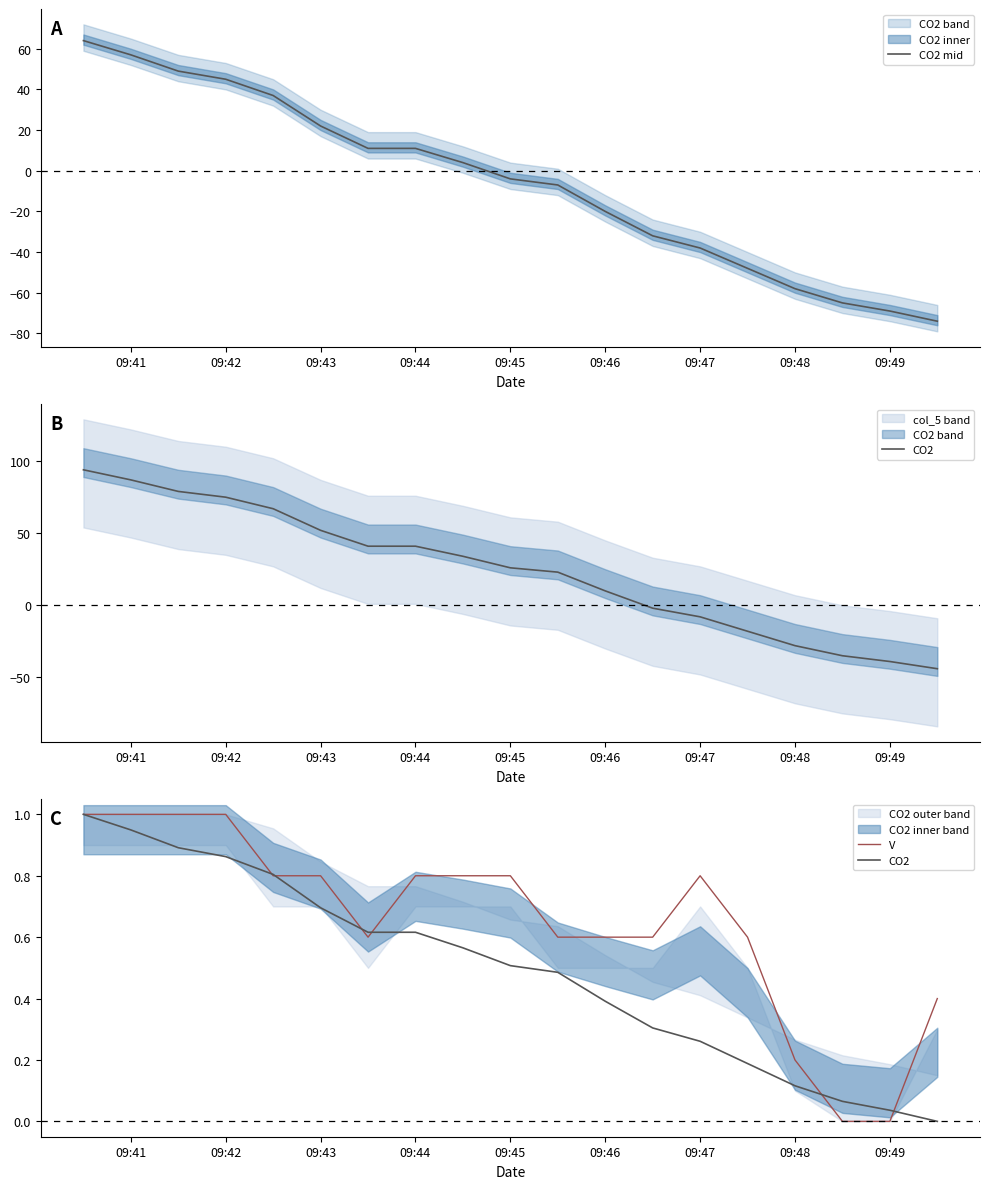

True or false: CO2 has more than 0 interior local peaks.

False